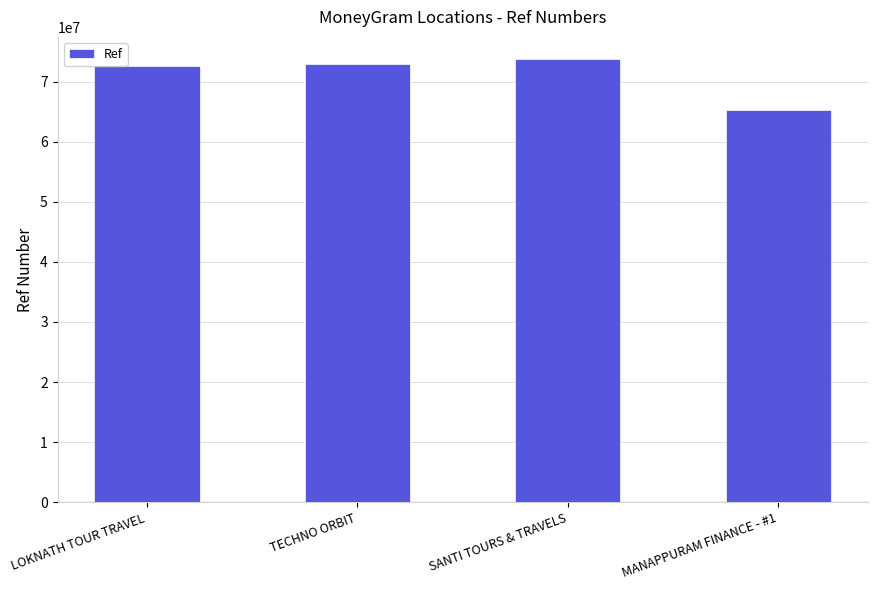

What position from the right is TECHNO ORBIT?

3